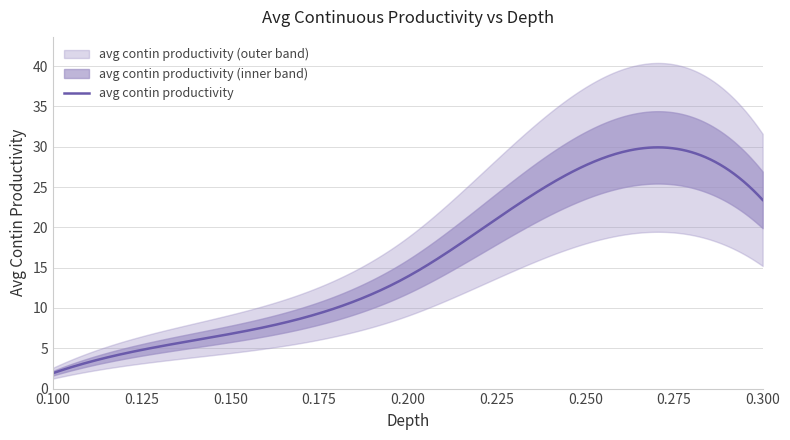

True or false: there are more than 2 points higher than both neighbors.

False